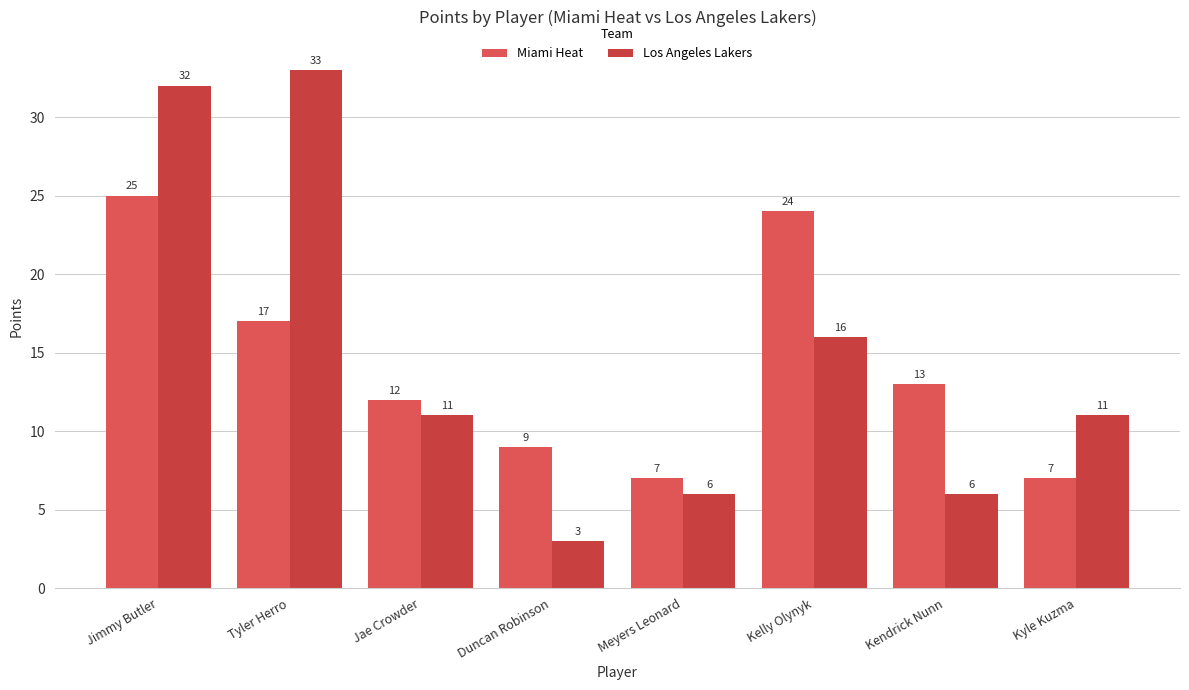

Which series has the largest total across all categories?

Los Angeles Lakers